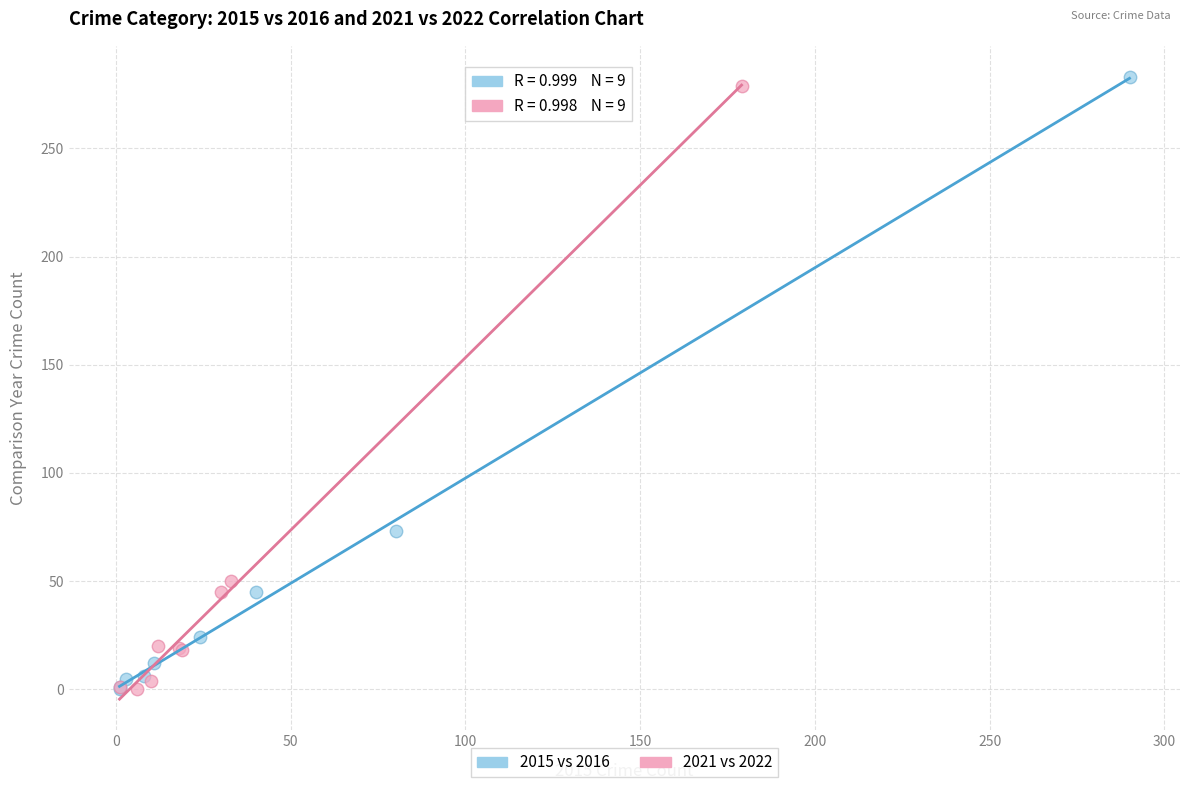

Which series has the widest spread of Y values?

2015 vs 2016